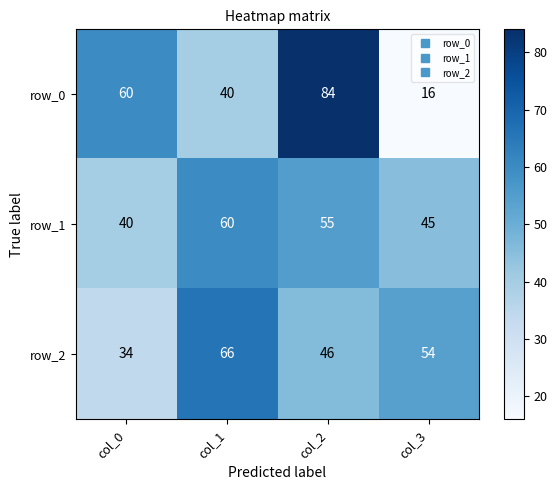

Read the row_2 value at col_1, to the nearest 10.

70